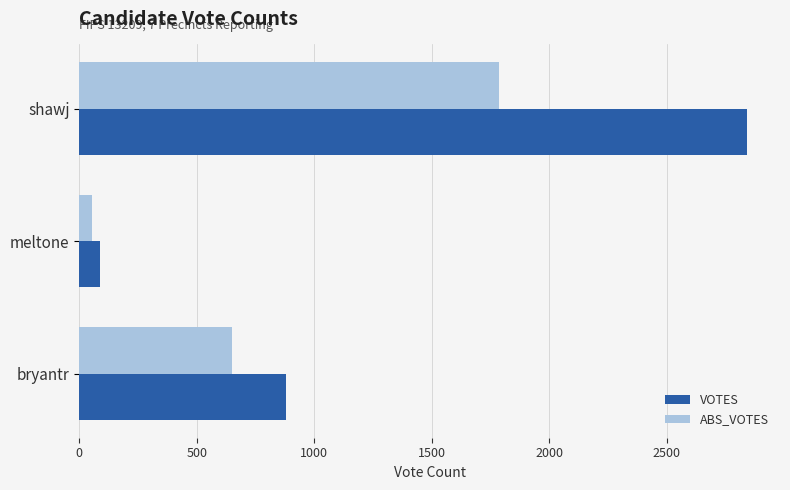

List the series in order of their overall mean, lowest first.

ABS_VOTES, VOTES